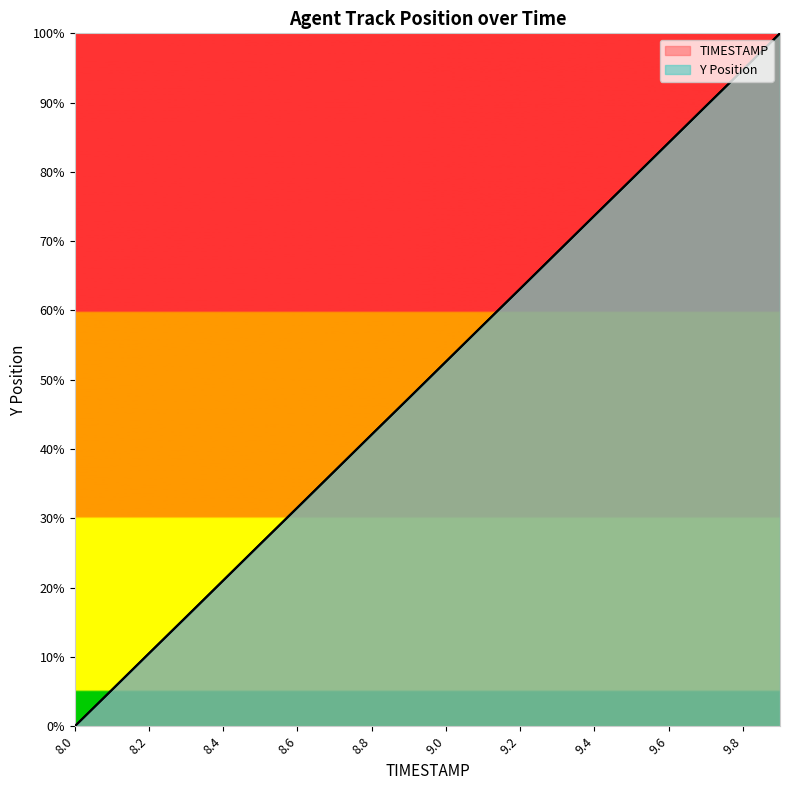

At which label is Y closest to 50?

9.0